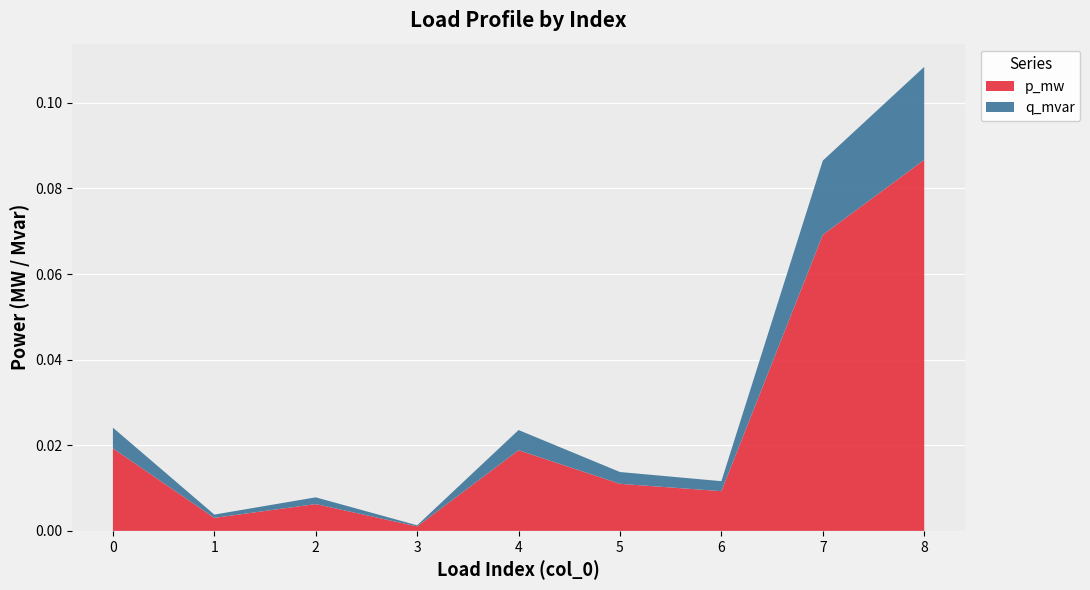

Reading left to right, extract all data points from this chart.

p_mw: 0.0	0.0	0.0	0.0	0.0	0.0	0.0	0.1	0.1
q_mvar: 0.0	0.0	0.0	0.0	0.0	0.0	0.0	0.0	0.0